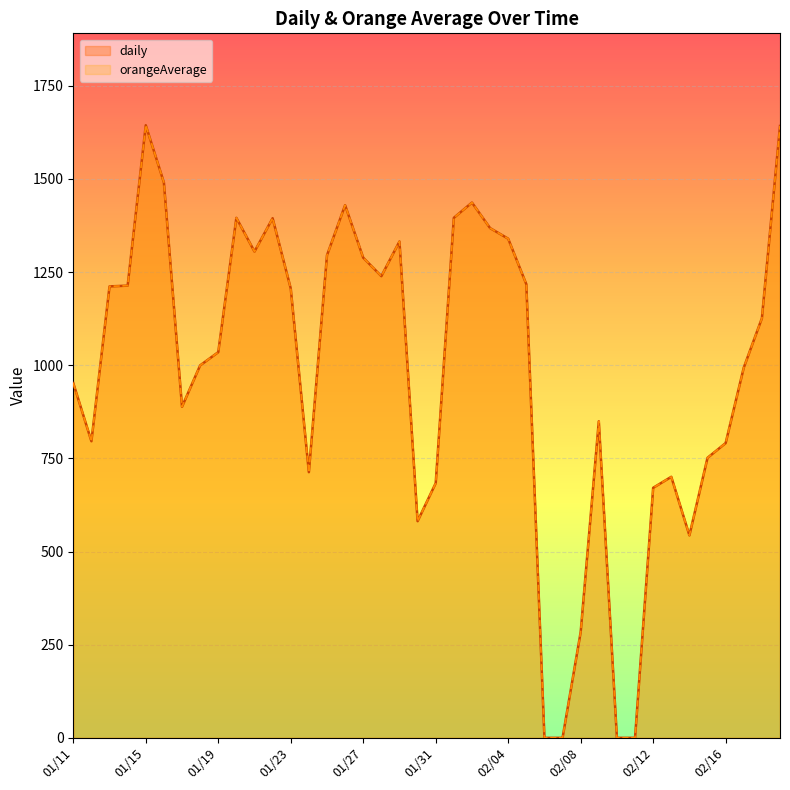

What position from the right is 01/14?

37